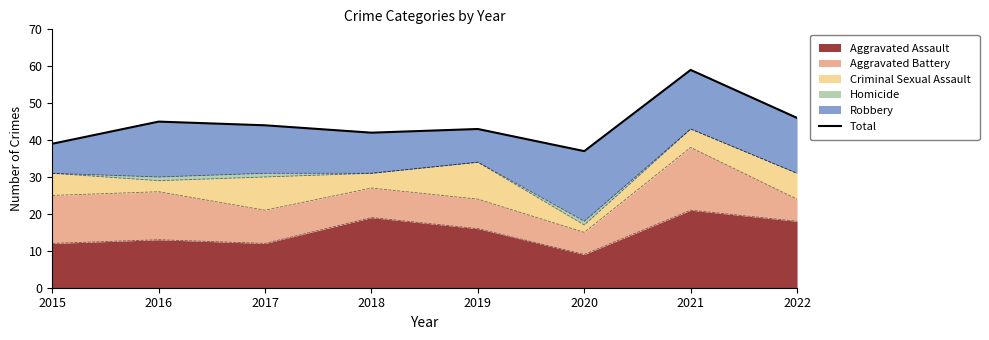

True or false: the data shows 42 at 2018.

True